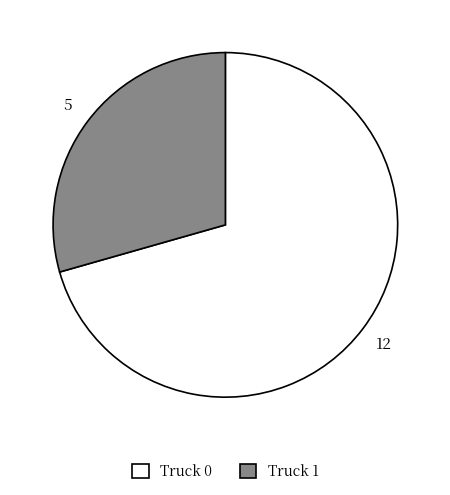

Approximately how many times larger is the value at Truck 0 compared to Truck 1?

2.4